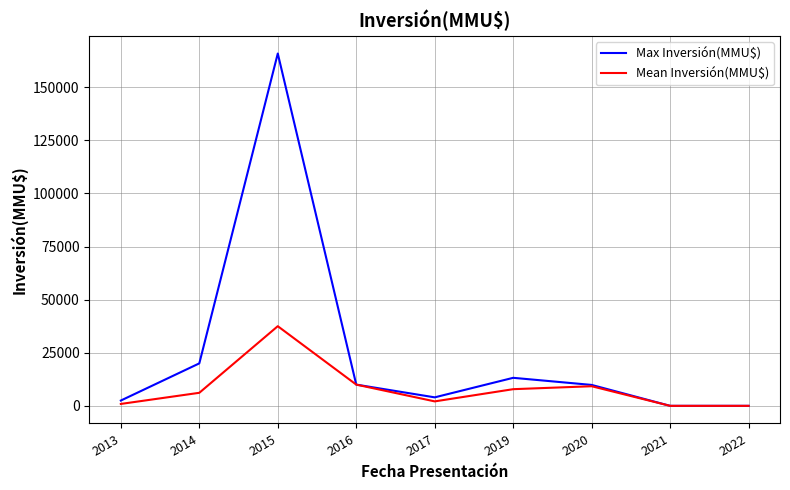

Is it true that Mean Inversión(MMU$) equals 9234.7 at 2020?

True